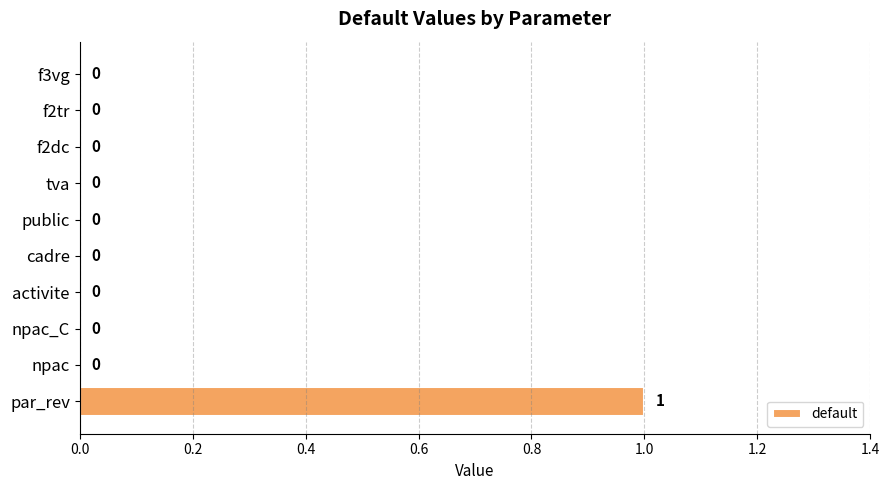

Reading bottom to top, transcribe all the data shown in this chart.

par_rev=1	npac=0	npac_C=0	activite=0	cadre=0	public=0	tva=0	f2dc=0	f2tr=0	f3vg=0